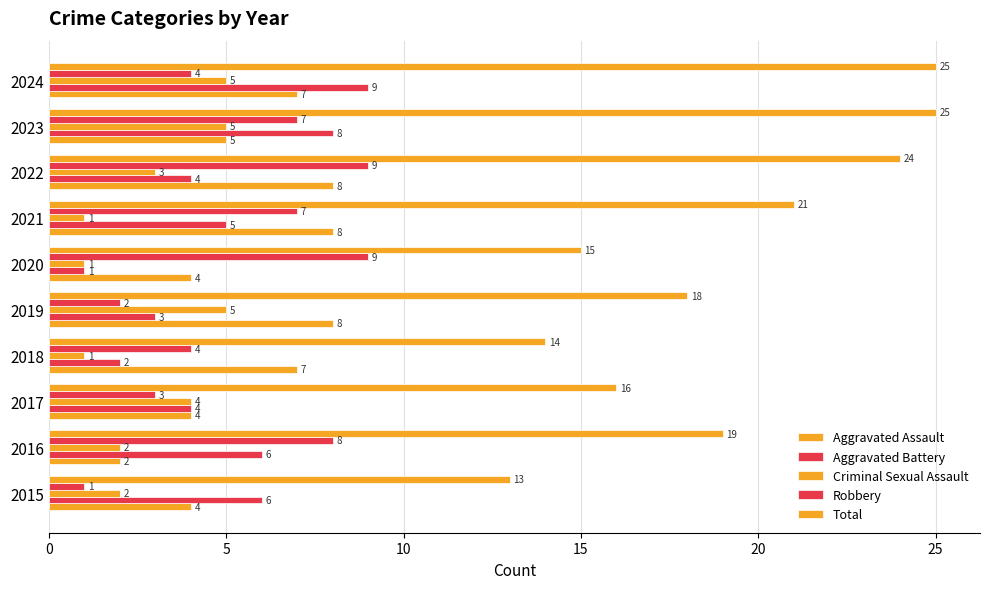

Which series has the largest range (max minus min)?

Total